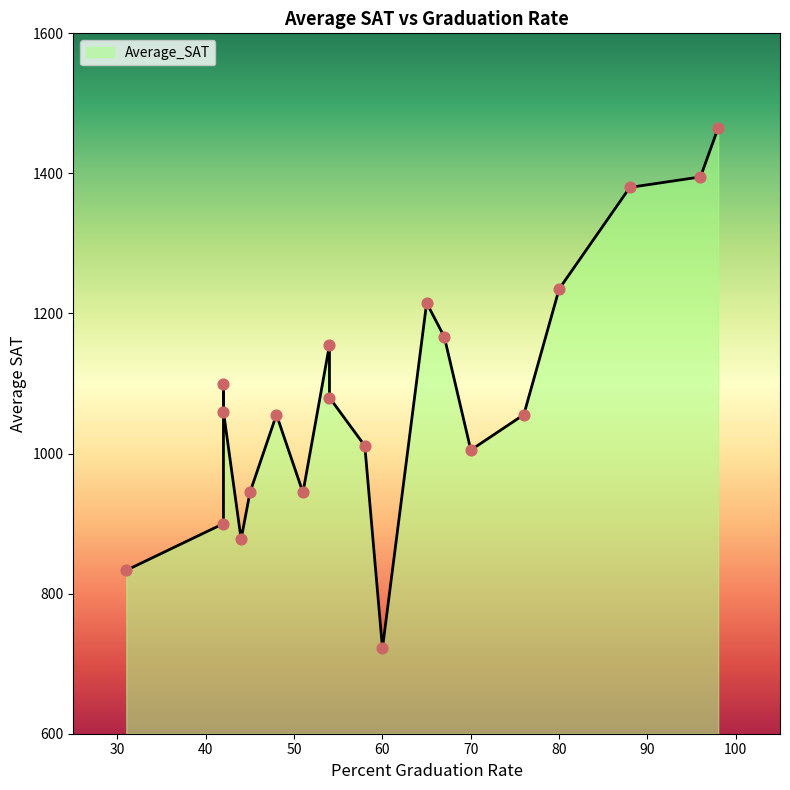

Between 48 and 51, which is larger?

48